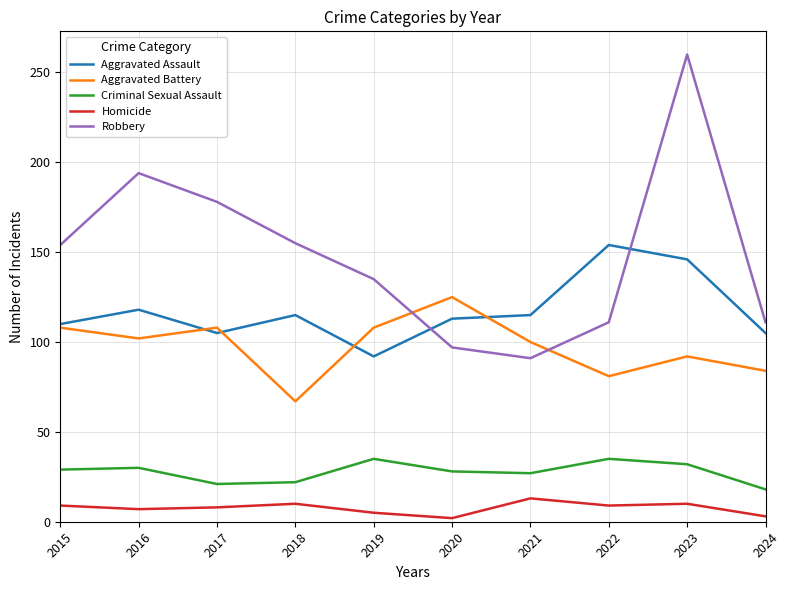

At which label does Homicide reach its peak?

2021